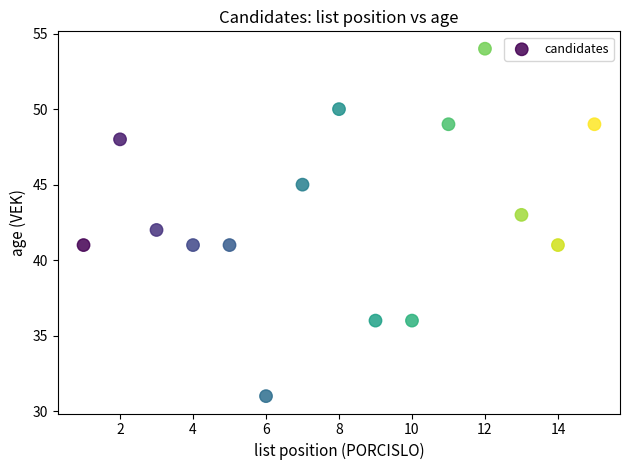

What is the range of X values (max minus min)?

14